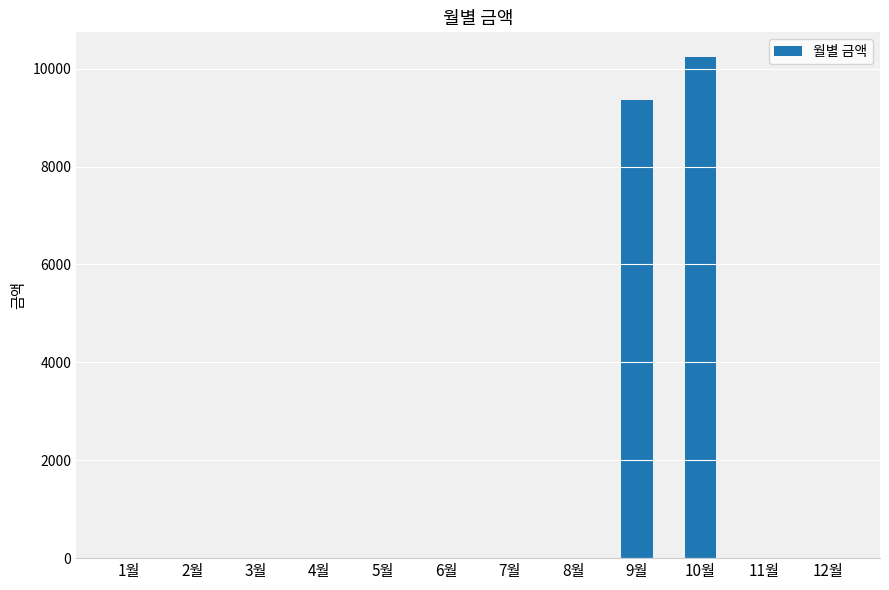

What is the maximum value shown in the chart?

10230